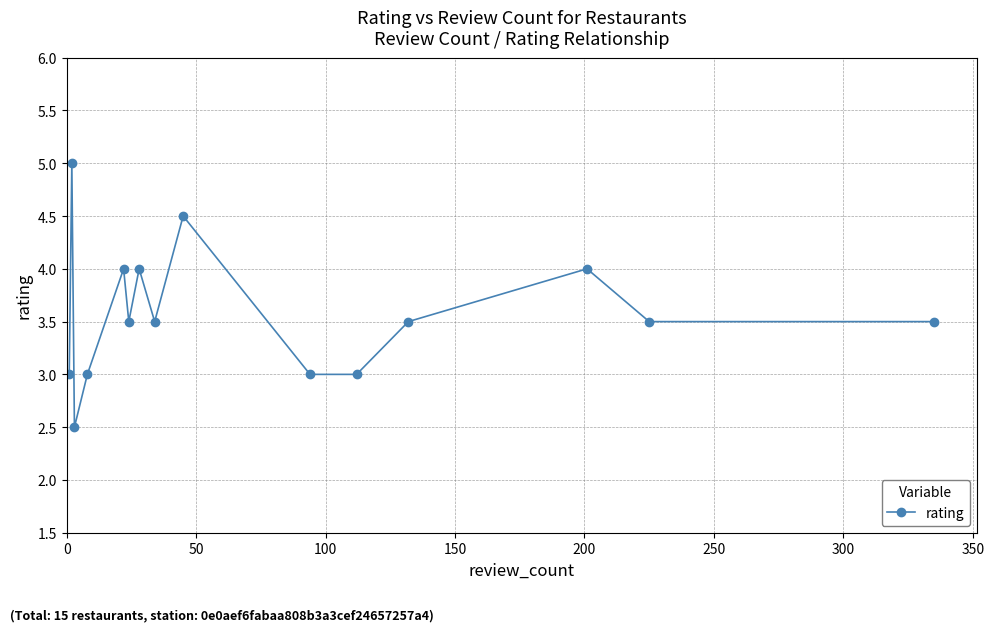

What is the average value?

3.6